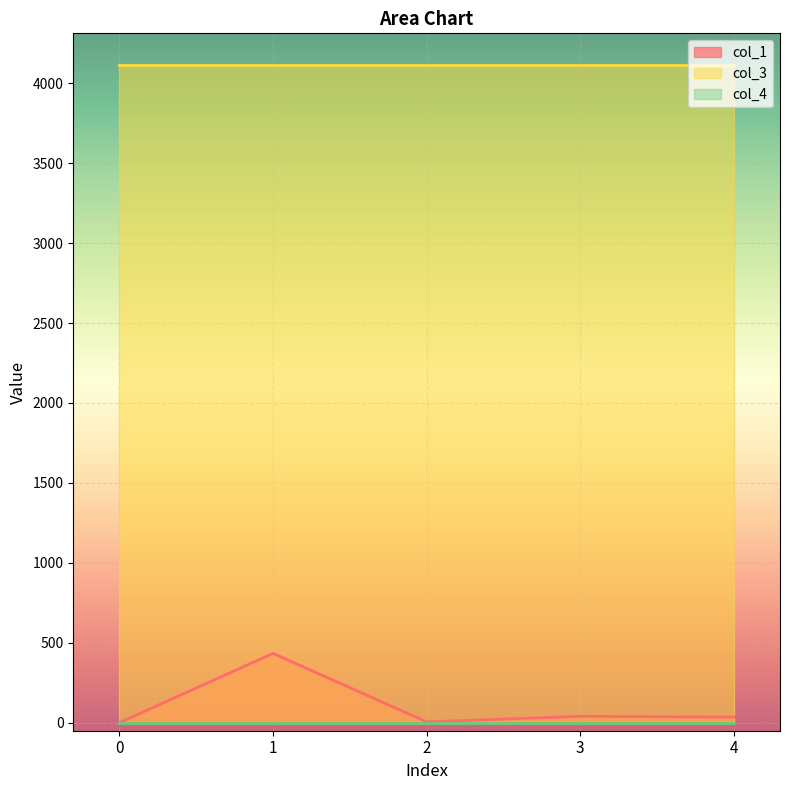

True or false: col_1 and col_3 intersect in this chart.

False